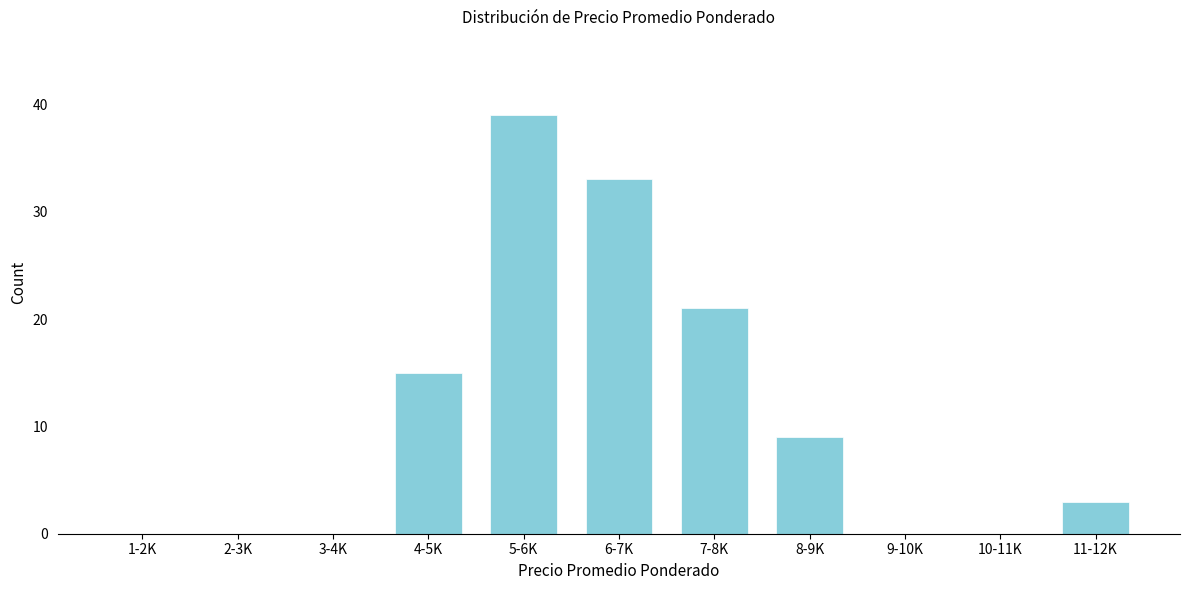

Reading left to right, what are all the values shown in this chart?

1-2K=0	2-3K=0	3-4K=0	4-5K=15	5-6K=39	6-7K=33	7-8K=21	8-9K=9	9-10K=0	10-11K=0	11-12K=3